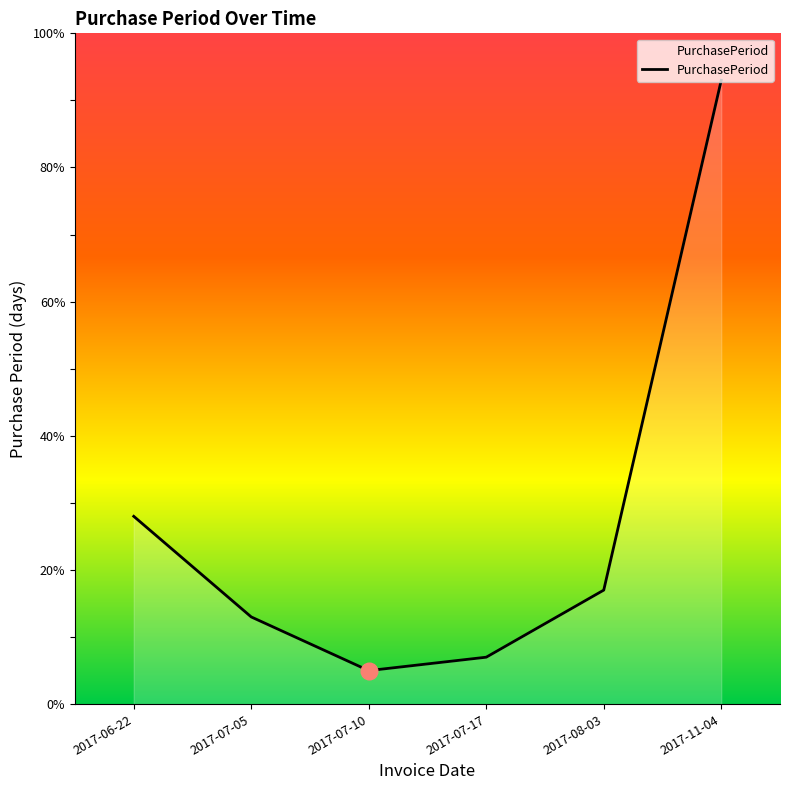

What is the maximum value shown in the chart?

93